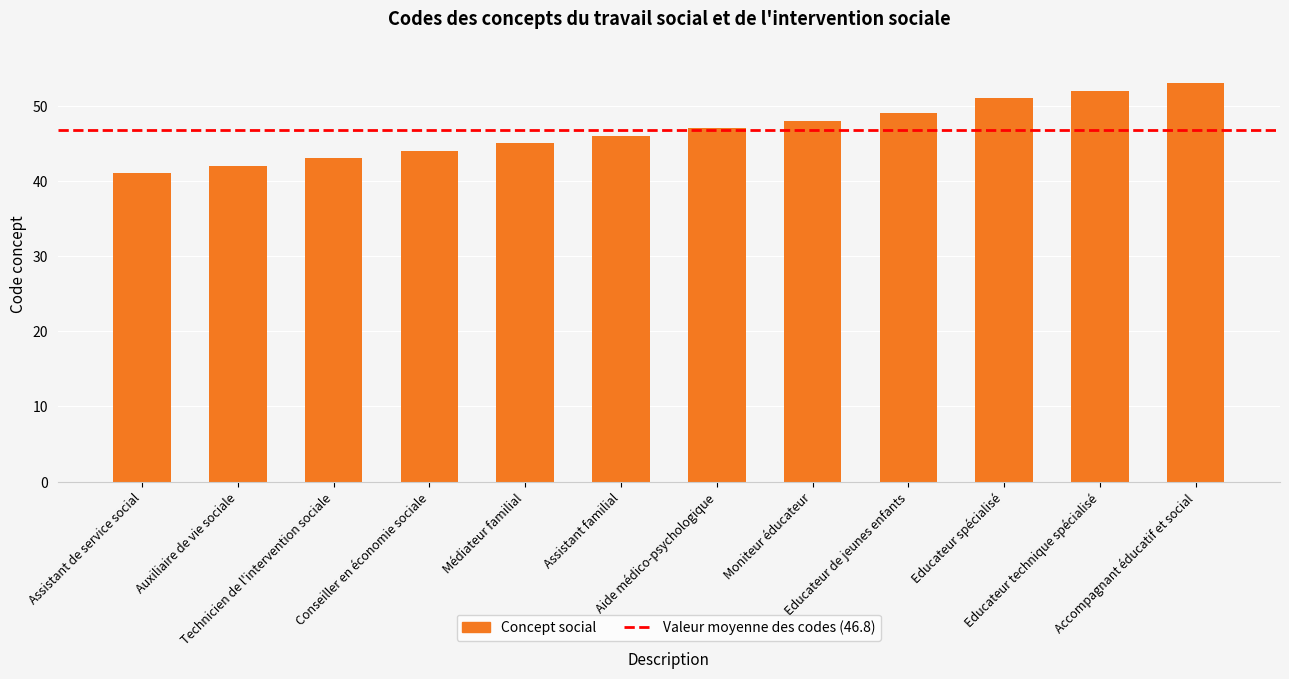

What is the average value?

47